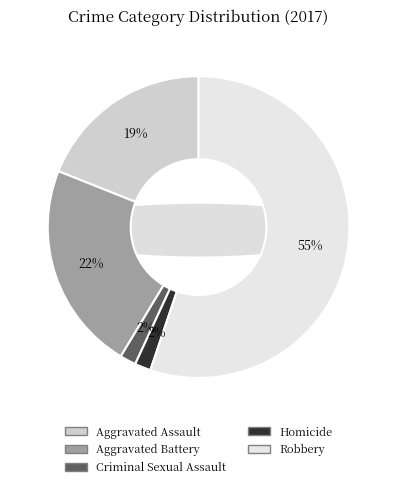

What is the largest slice in the pie chart?

Robbery